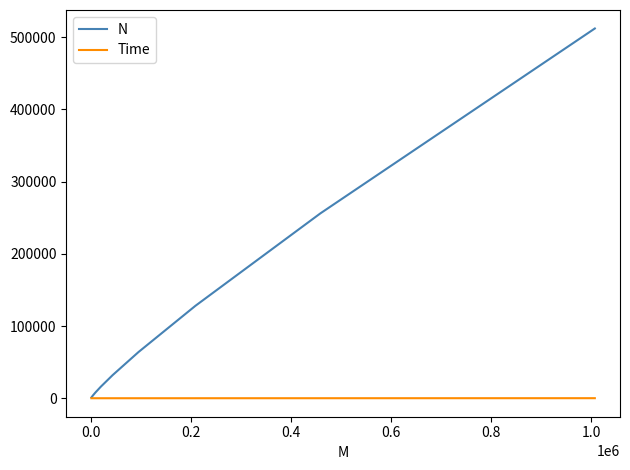

Rank the series by their average value, from highest to lowest.

N, Time